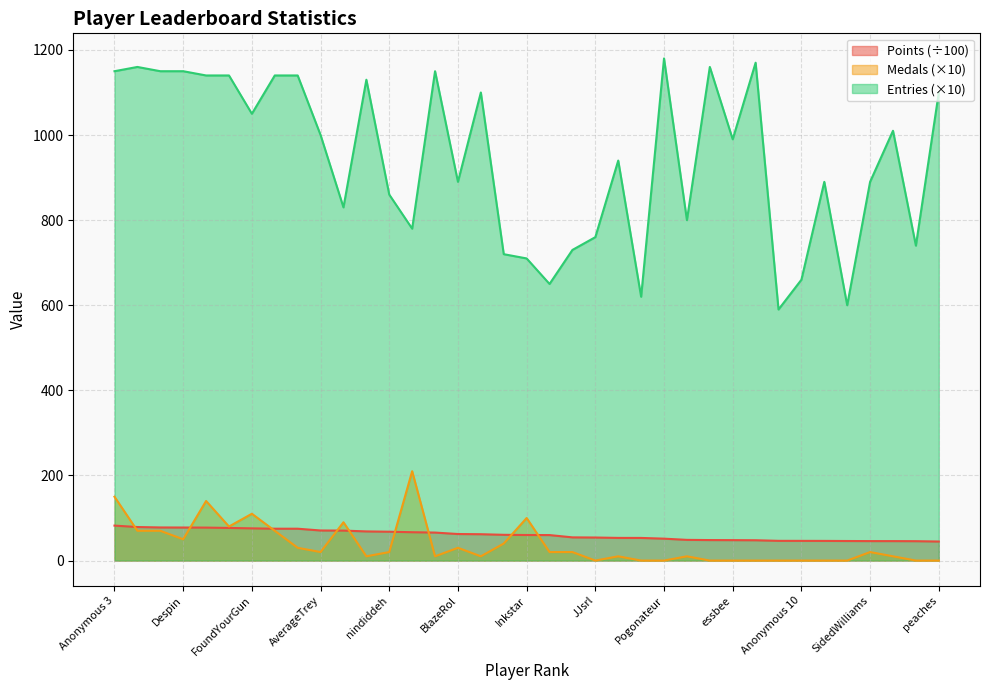

What are all the series names shown in the legend?

Points (÷100), Medals (×10), Entries (×10)